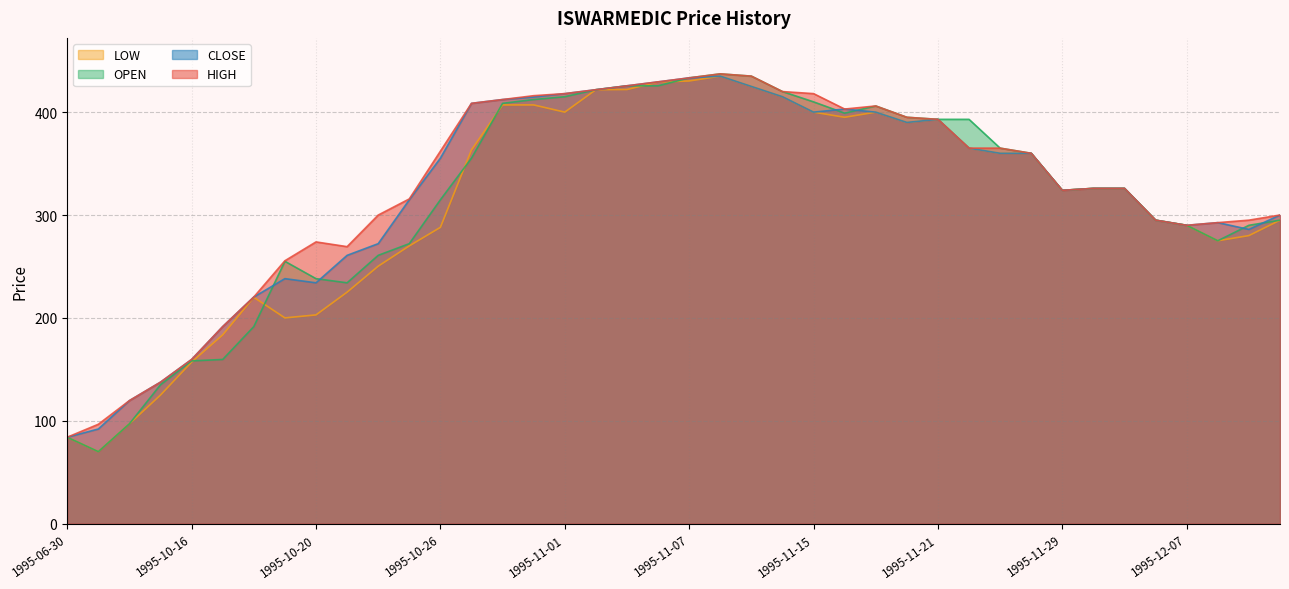

How many interior local valleys does the OPEN series have?

5